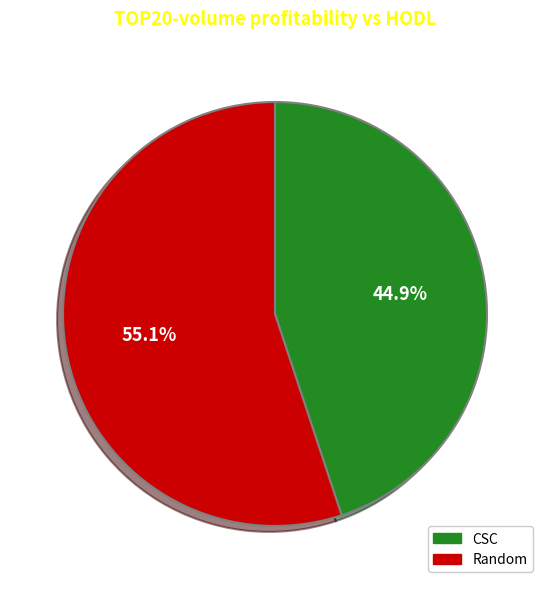

To the nearest percent, what is the difference between the CSC and Random slice percentages?

10%